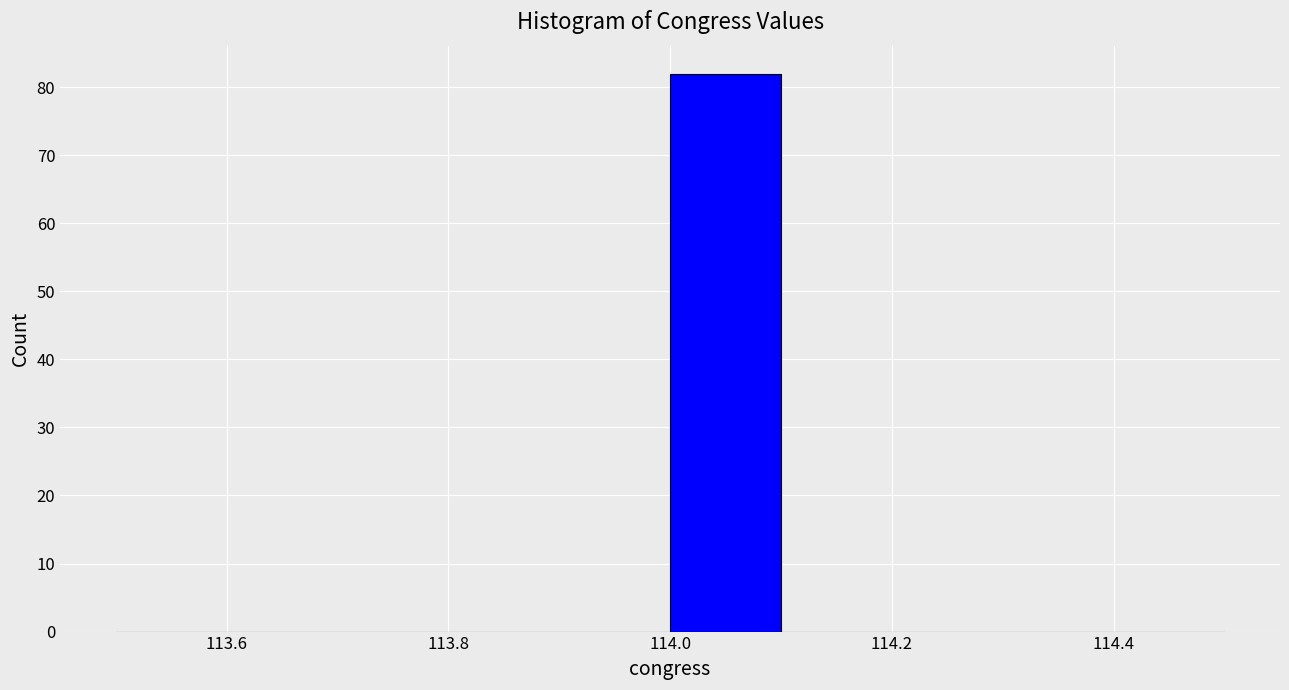

Reading left to right, transcribe this chart: for each bar, give the range it covers on the x-axis and its height. The values are not printed on the chart, so give them approximately, as read against the axis.

113.5 to 113.6: 0
113.6 to 113.7: 0
113.7 to 113.8: 0
113.8 to 113.9: 0
113.9 to 114.0: 0
114.0 to 114.1: 82
114.1 to 114.2: 0
114.2 to 114.3: 0
114.3 to 114.4: 0
114.4 to 114.5: 0